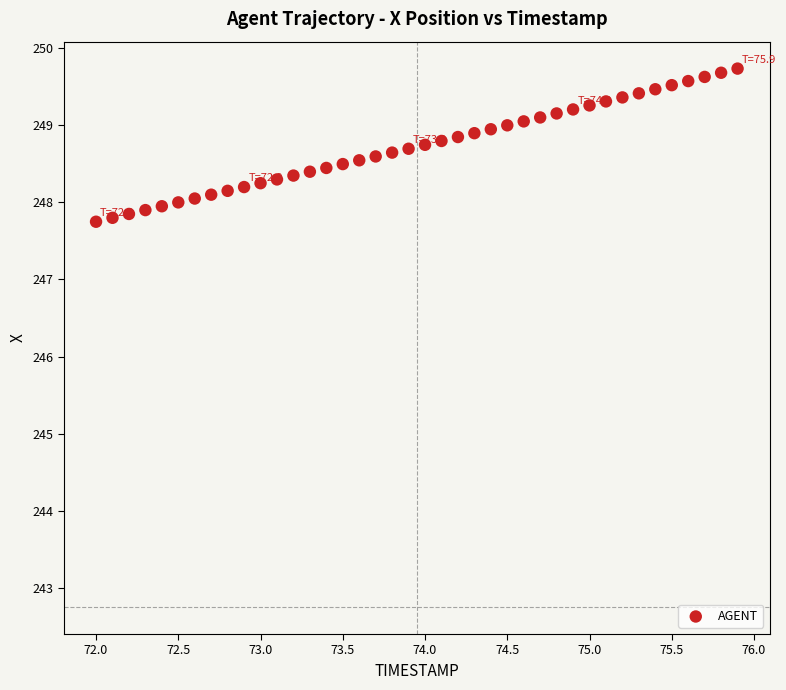

What is the range of X values (max minus min)?

3.9